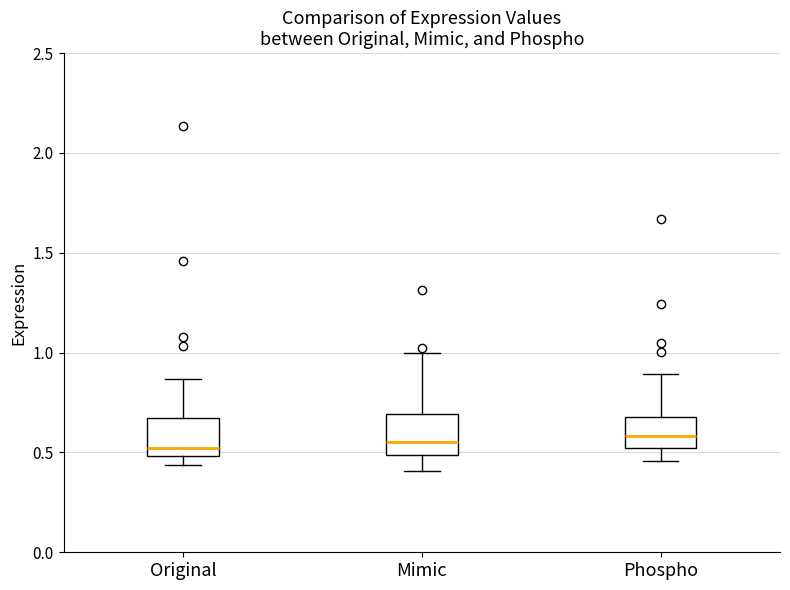

Where is the upper edge of the box for Original on the y-axis? The values are not printed on the chart, so give them approximately, as read against the axis.

0.65